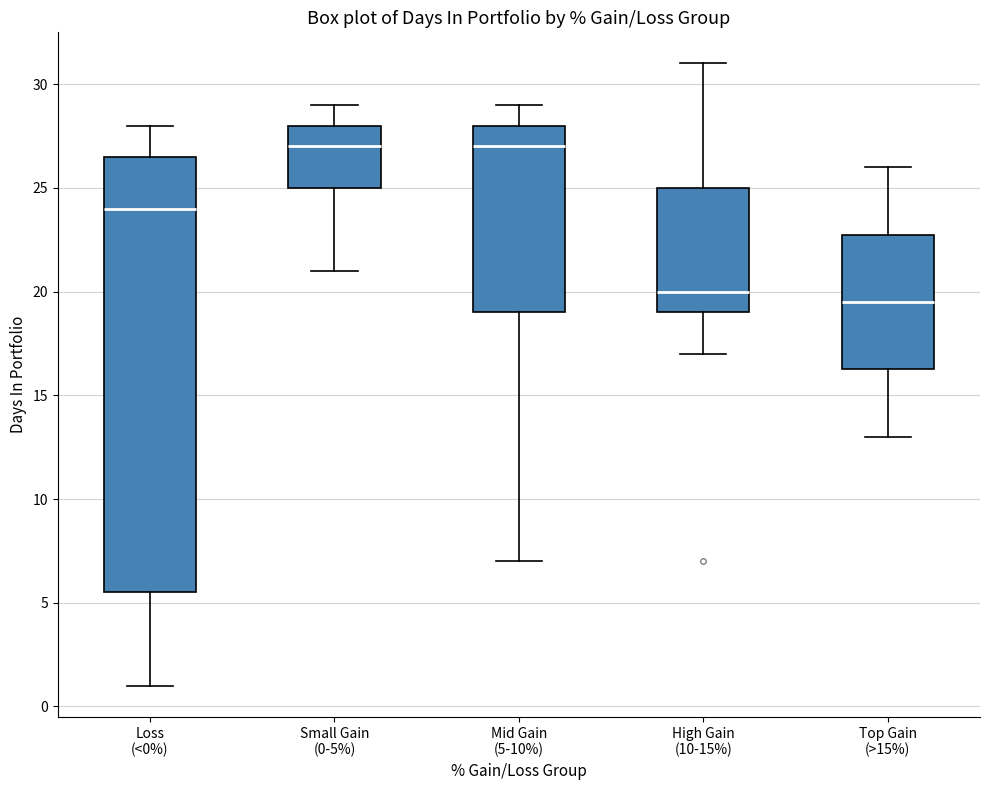

Reading left to right, transcribe this box plot: for each box, give where its median line is, the range the box spans, and where its two whiskers end, as read against the y-axis. The values are not printed on the chart, so give them approximately, as read against the axis.

Loss (<0%): median 24.0, box 5.5 to 26.5, whiskers 1.0 to 28.0
Small Gain (0-5%): median 27.0, box 25.0 to 28.0, whiskers 21.0 to 29.0
Mid Gain (5-10%): median 27.0, box 19.0 to 28.0, whiskers 7.0 to 29.0
High Gain (10-15%): median 20.0, box 19.0 to 25.0, whiskers 17.0 to 31.0
Top Gain (>15%): median 19.5, box 16.5 to 23.0, whiskers 13.0 to 26.0